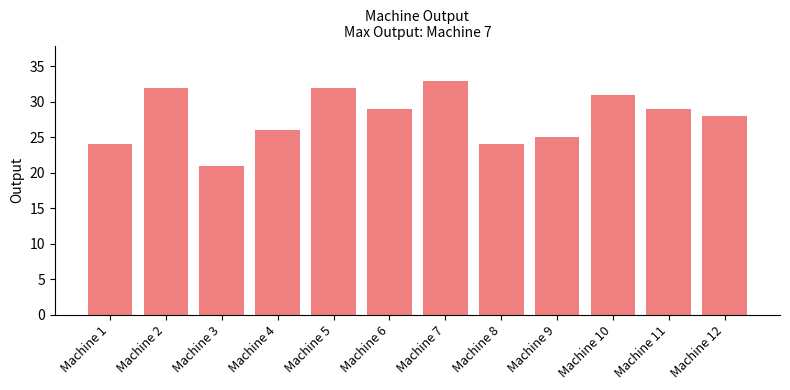

The value at Machine 10 is 31. True or false?

True